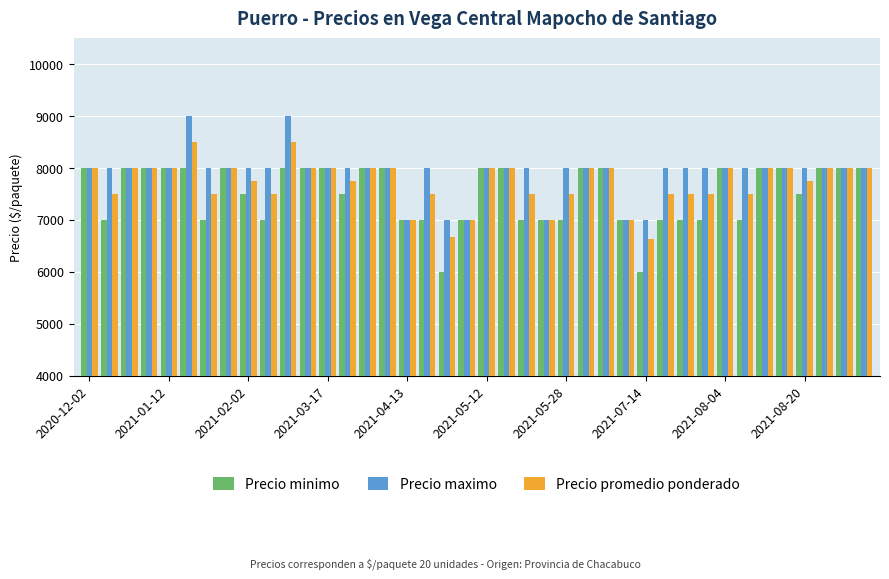

What is the minimum value shown in the chart?

6000